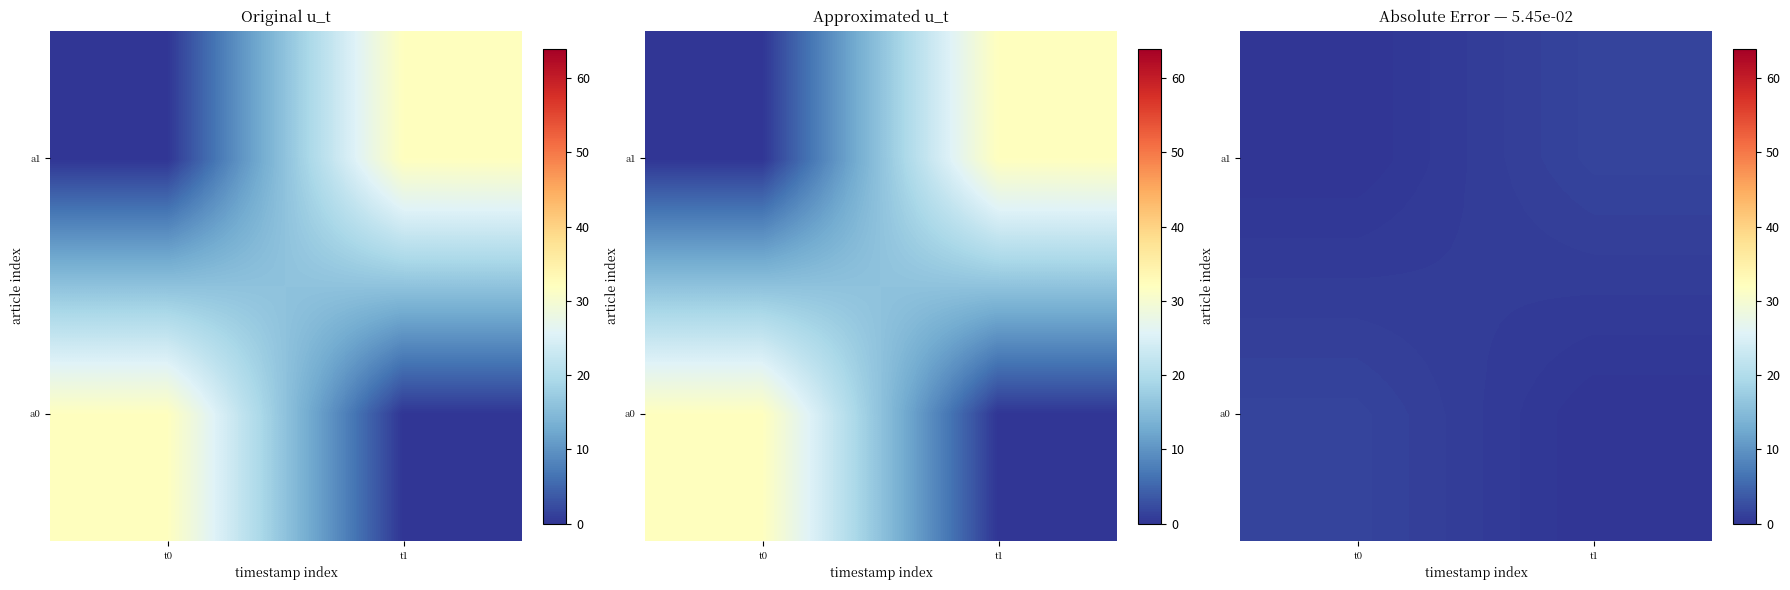

Count the a0 values in the range 0 to 1.

1